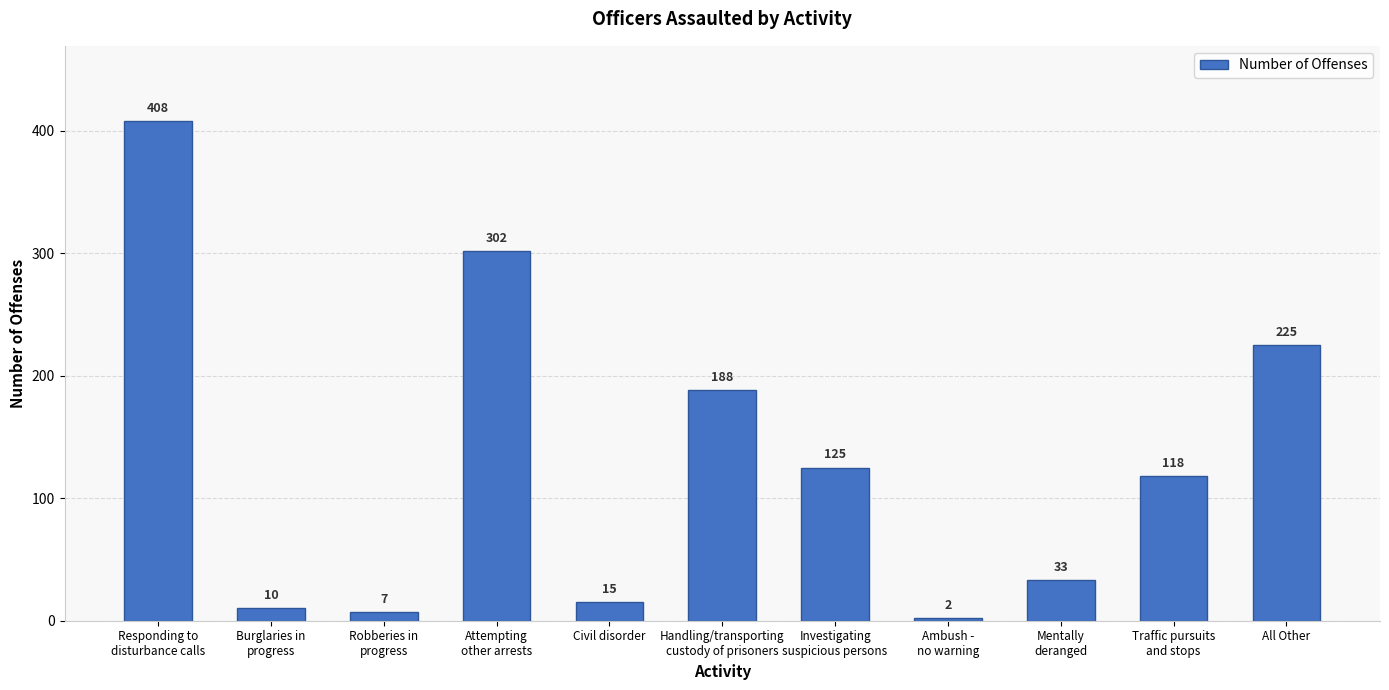

What is the maximum value shown in the chart?

408